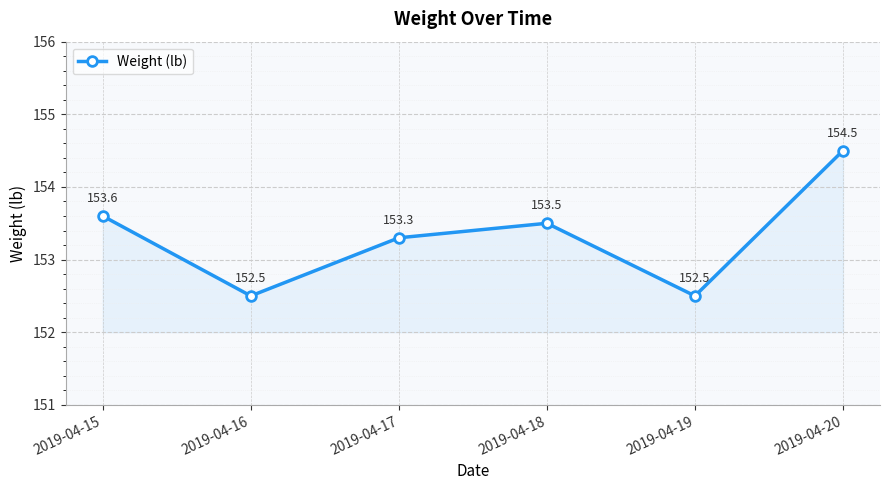

Which has a higher value, 2019-04-15 or 2019-04-19?

2019-04-15